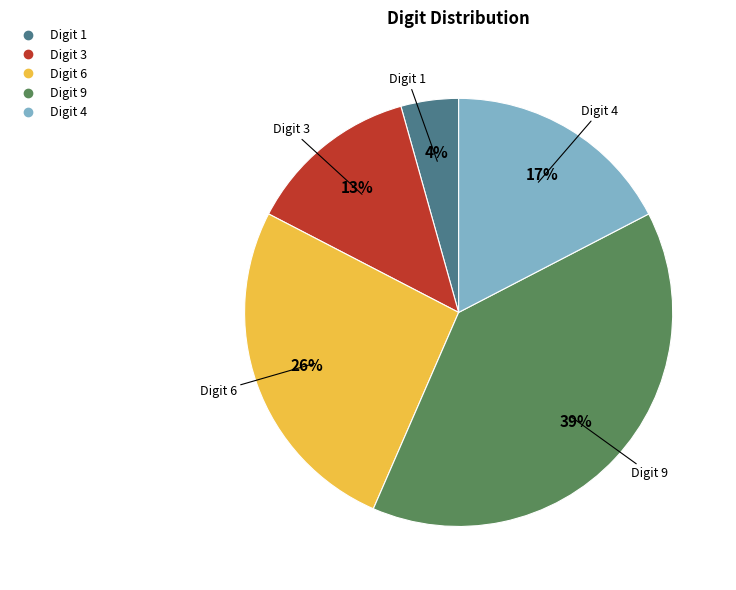

Is there any slice that represents more than half of the pie?

No